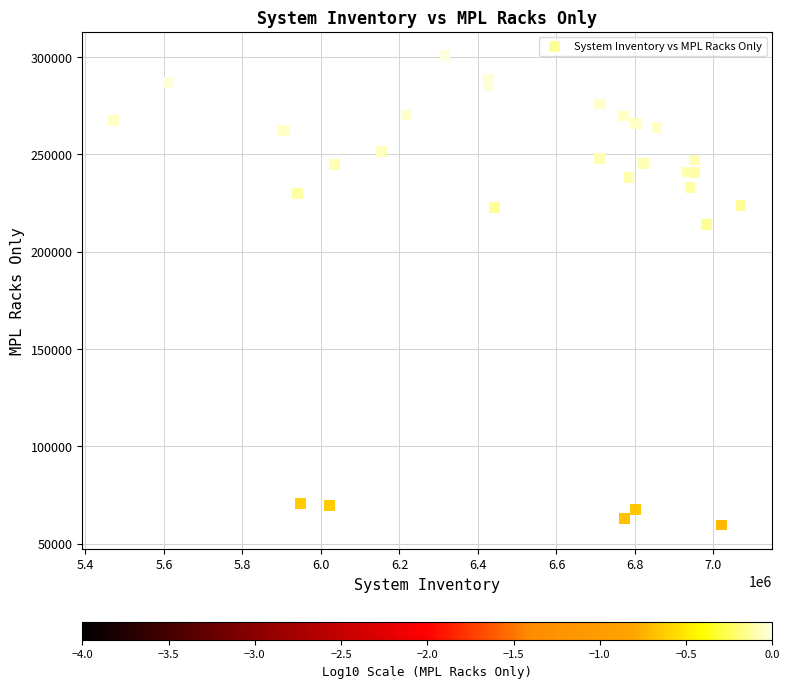

What Y value in the scatter plot is closest to 180245?

213889